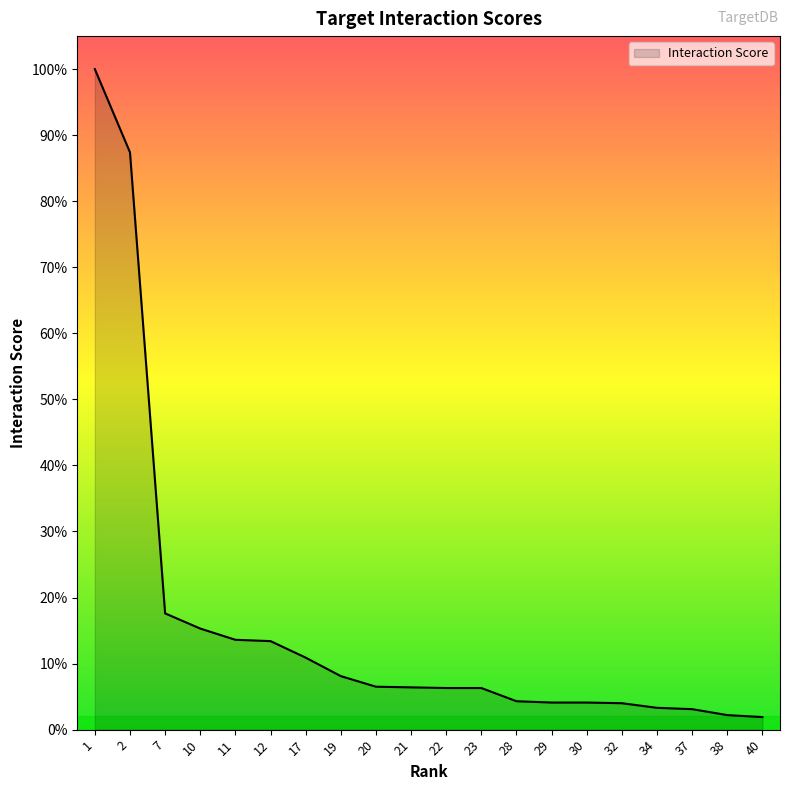

Does the chart display data point markers on the line(s)?

No